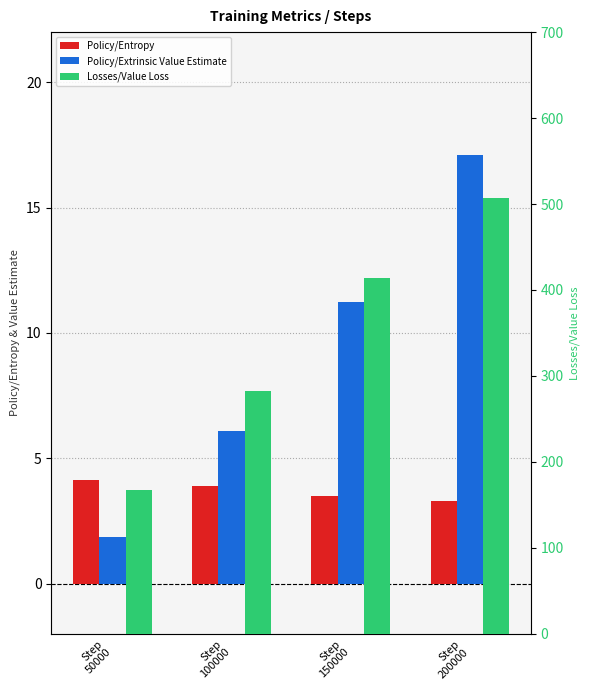

What is the difference between the Policy/Entropy values at Step
200000 and Step
100000?

0.6